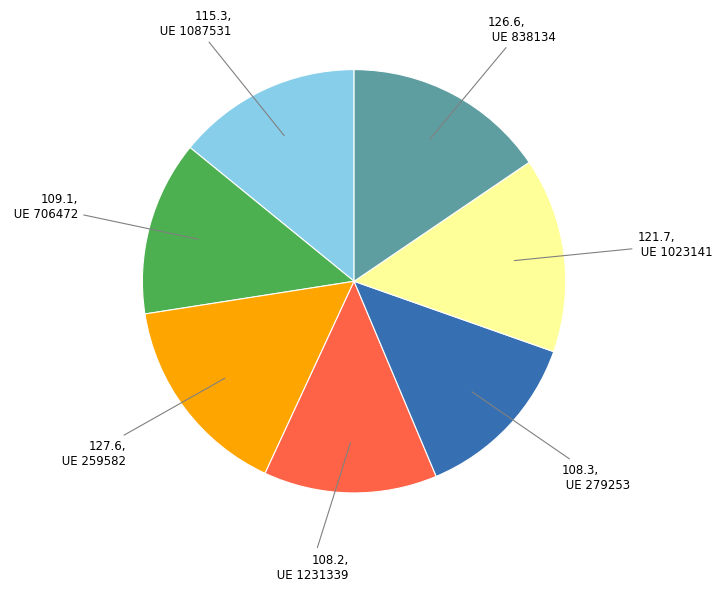

Is there any slice that represents more than half of the pie?

No